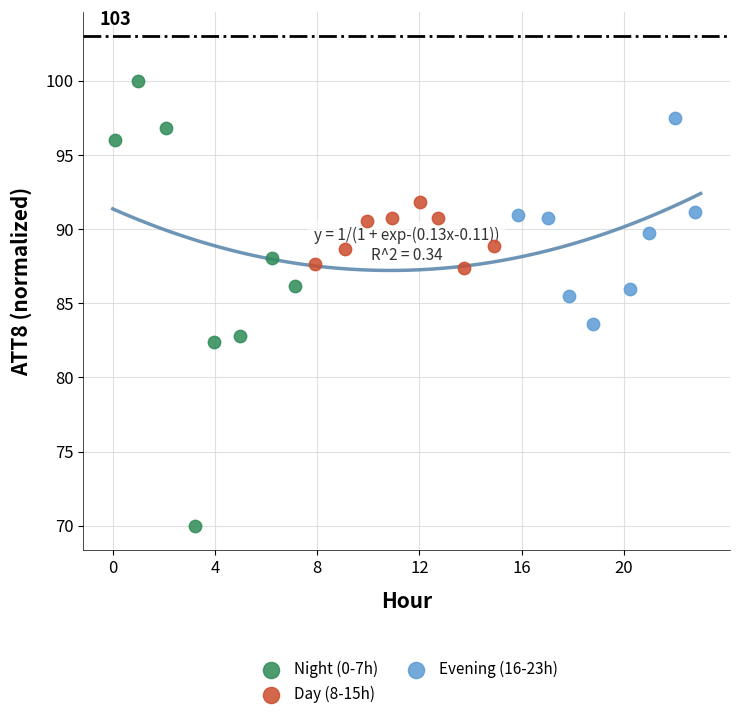

Which series reaches the minimum Y coordinate?

Night (0-7h)